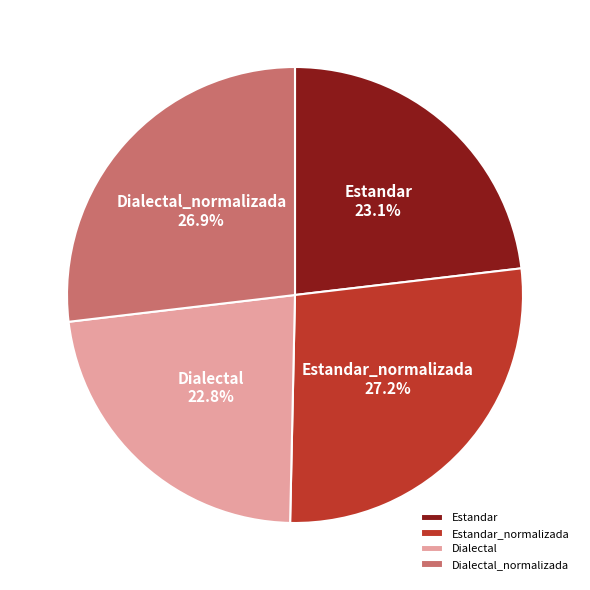

The Dialectal_normalizada slice represents 37% of the pie. True or false?

False